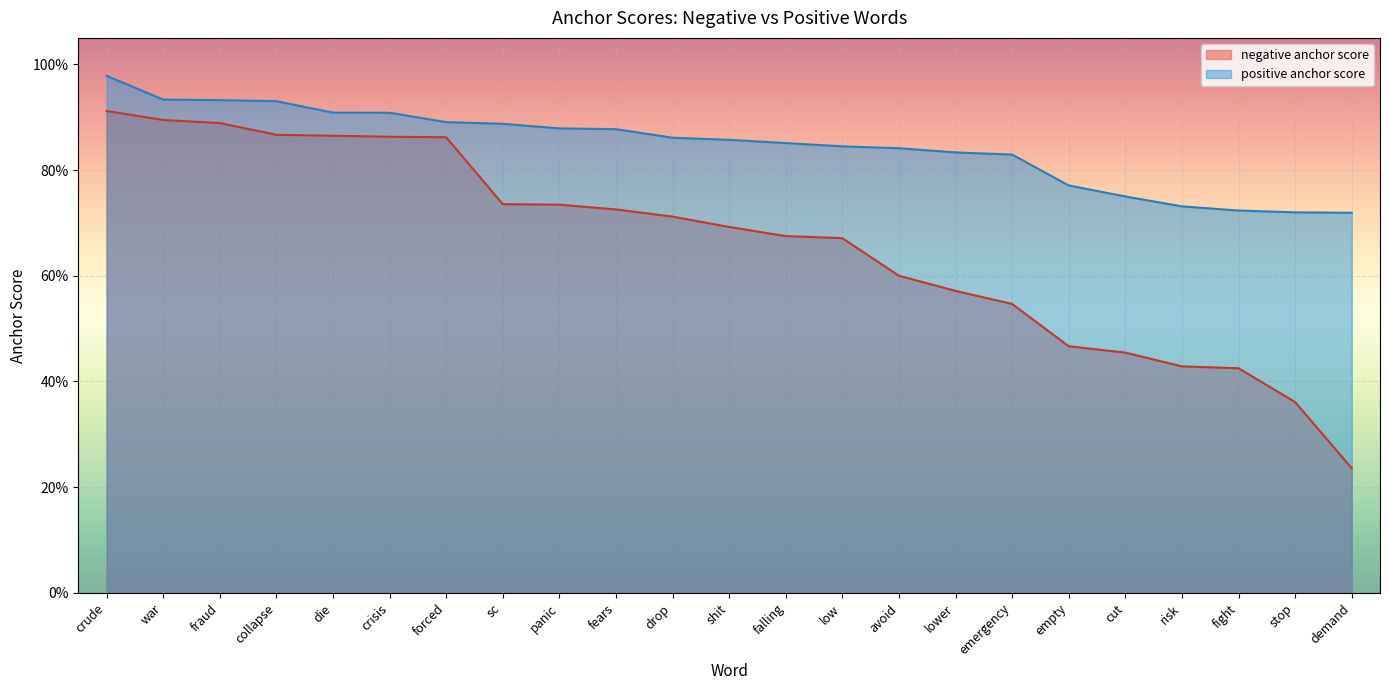

Reading left to right, extract all data points from this chart.

negative anchor score: 0.9	0.9	0.9	0.9	0.9	0.9	0.9	0.7	0.7	0.7	0.7	0.7	0.7	0.7	0.6	0.6	0.5	0.5	0.5	0.4	0.4	0.4	0.2
positive anchor score: 1.0	0.9	0.9	0.9	0.9	0.9	0.9	0.9	0.9	0.9	0.9	0.9	0.9	0.8	0.8	0.8	0.8	0.8	0.8	0.7	0.7	0.7	0.7